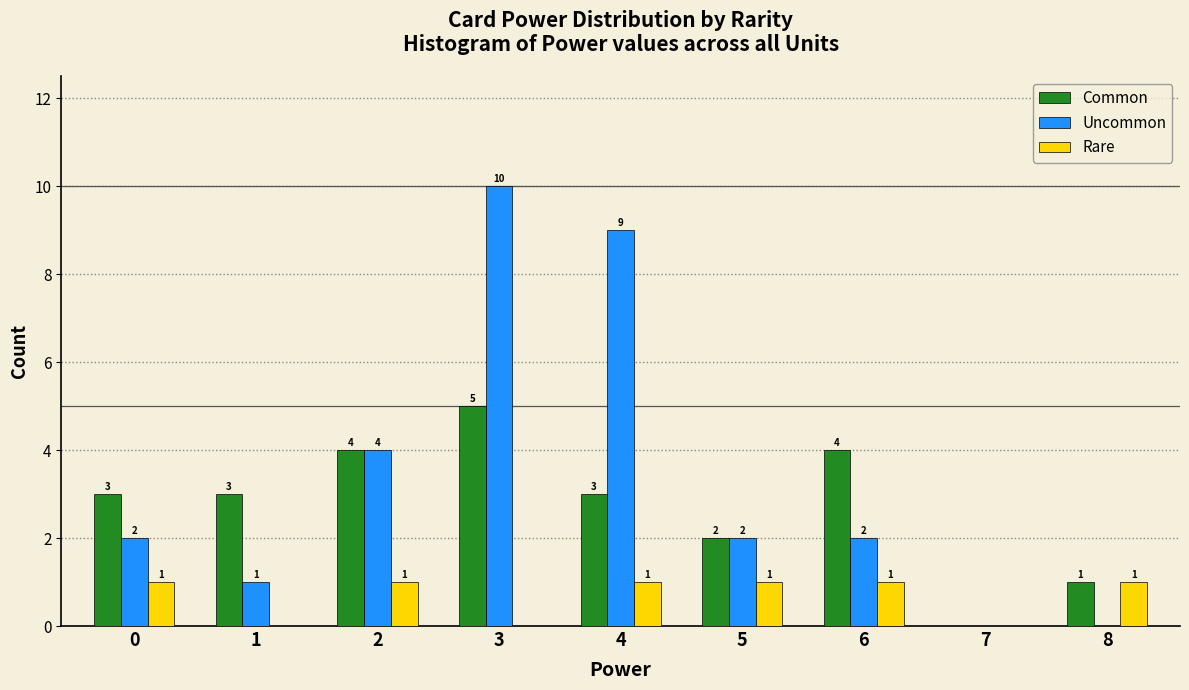

Reading left to right, list all the values displayed in this chart.

Common: 0=3	1=3	2=4	3=5	4=3	5=2	6=4	7=0	8=1
Uncommon: 0=2	1=1	2=4	3=10	4=9	5=2	6=2	7=0	8=0
Rare: 0=1	1=0	2=1	3=0	4=1	5=1	6=1	7=0	8=1